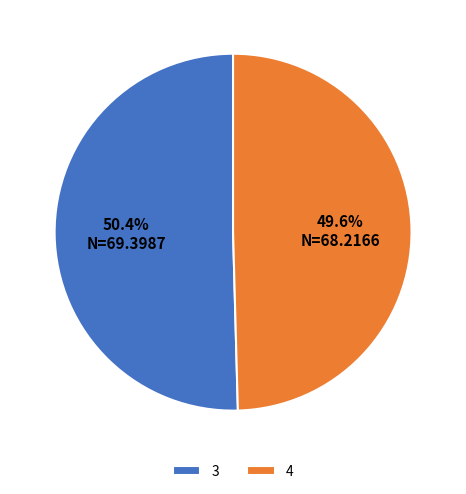

Rank the categories by value from highest to lowest.

3, 4